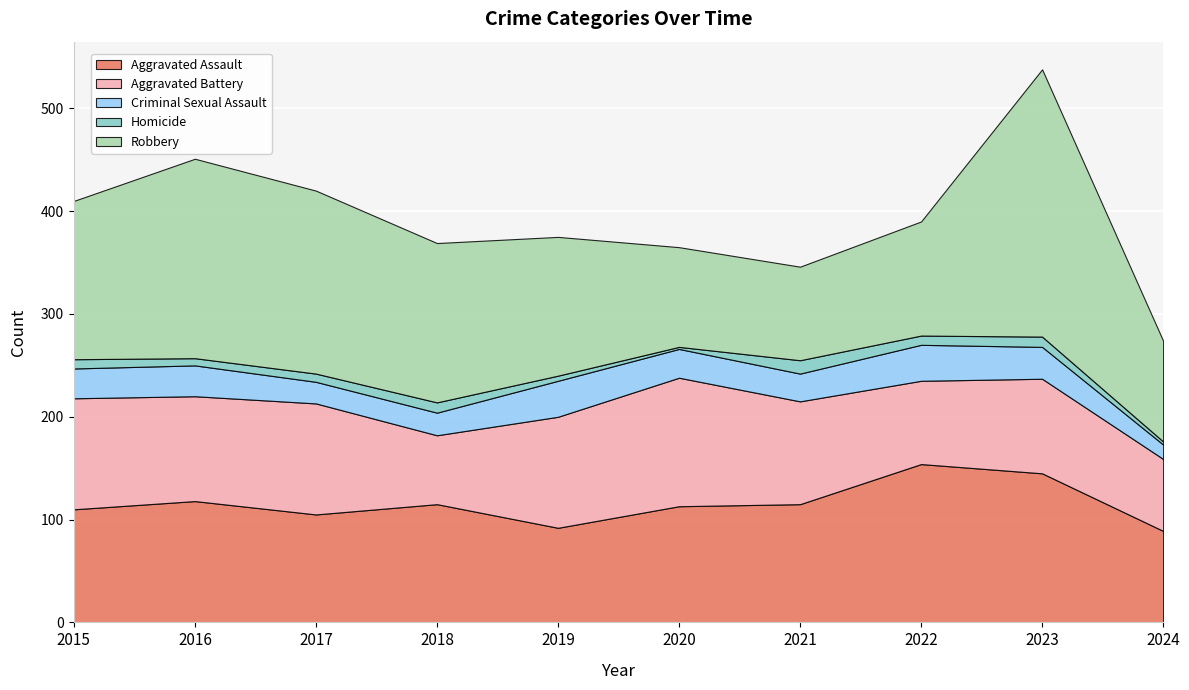

The Aggravated Battery series shows 108 at 2017. True or false?

True